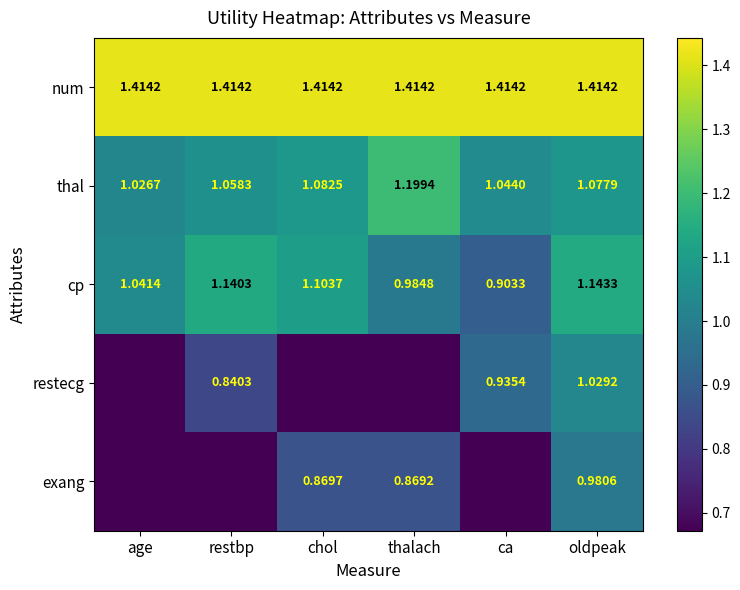

True or false: cp has a value of 1.6 at oldpeak.

False